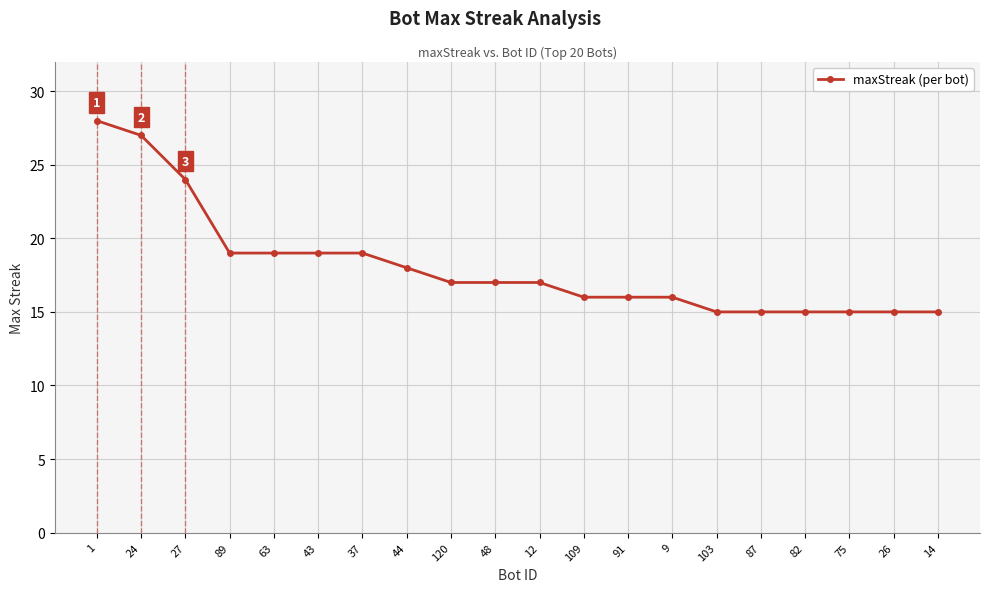

Between 26 and 63, which is larger?

63